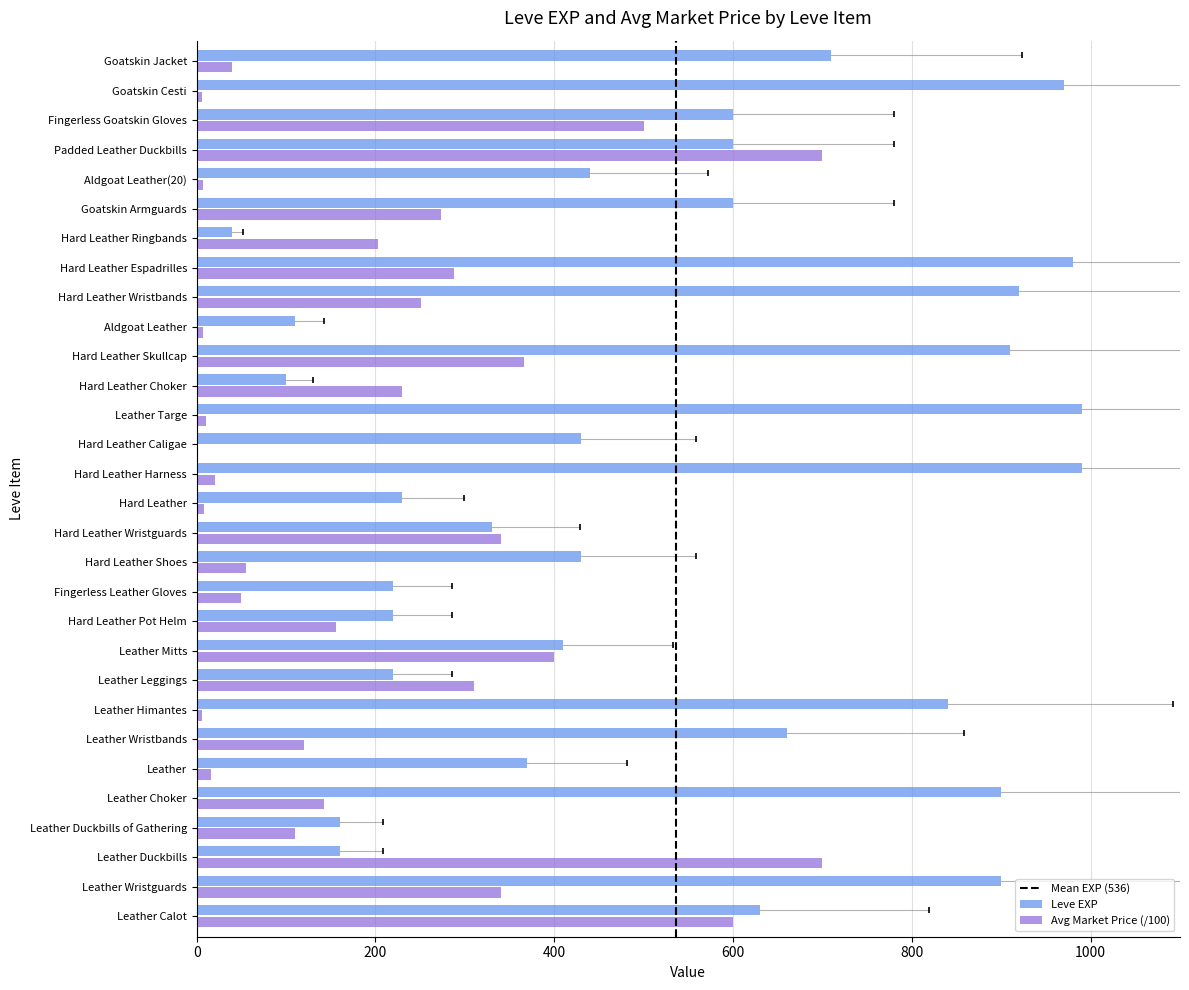

Which series has the largest total across all categories?

Leve EXP